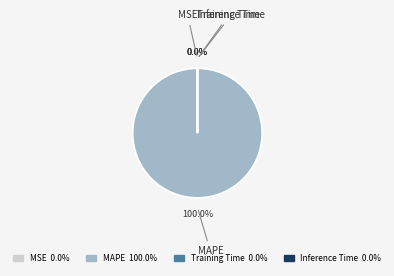

Is MAPE the majority of the pie?

Yes